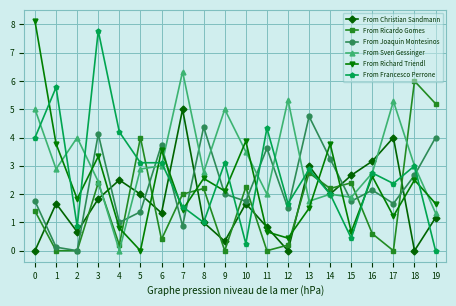

True or false: From Joaquin Montesinos has more than 2 points higher than both neighbors.

True